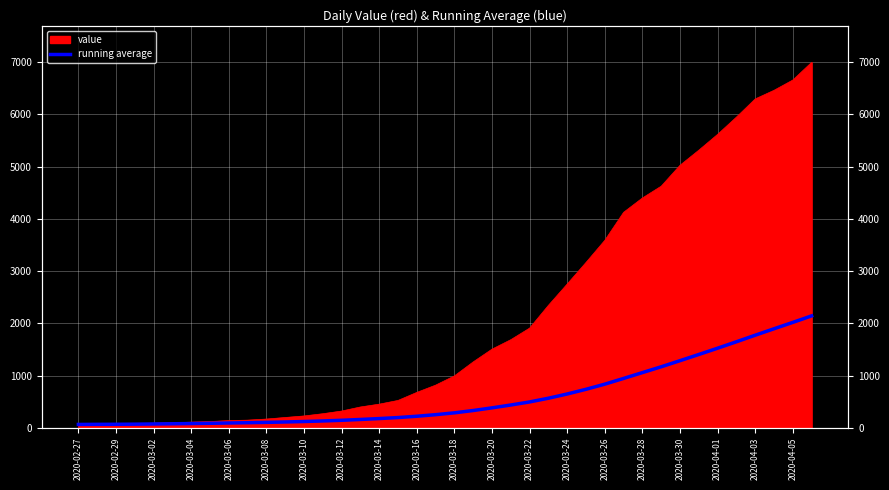

Where does the data first go above 286?

2020-03-18